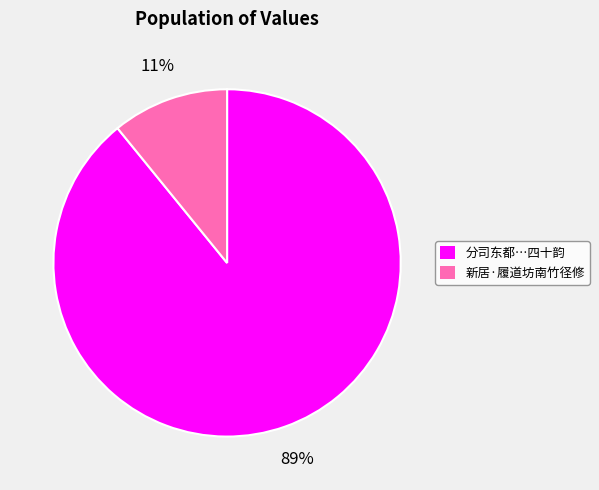

To the nearest percent, what is the difference between the 新居·履道坊南竹径修 and 分司东都…四十韵 slice percentages?

78%